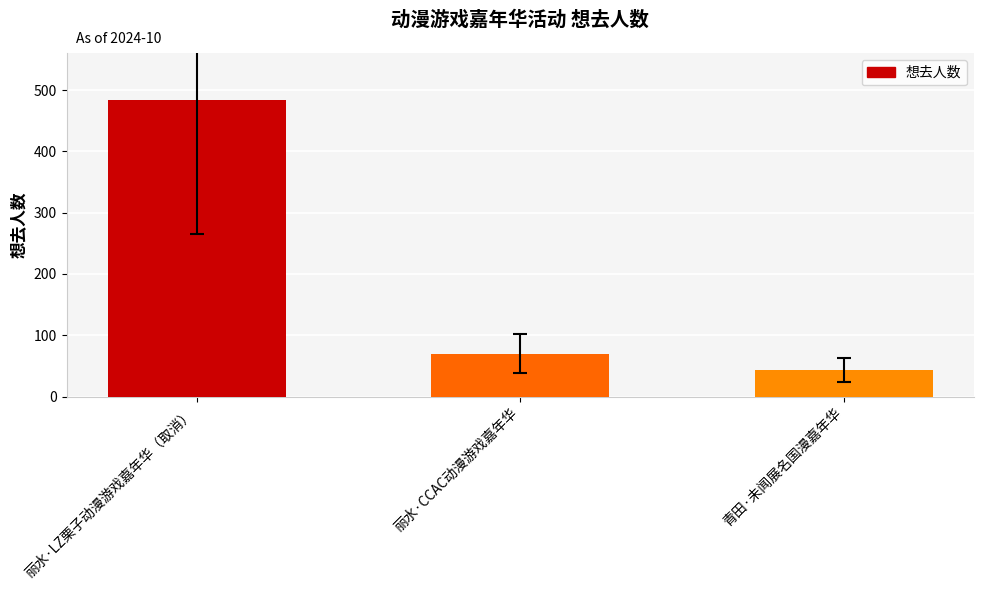

What is the change in value from 丽水·LZ栗子动漫游戏嘉年华（取消） to 丽水·CCAC动漫游戏嘉年华?

-413